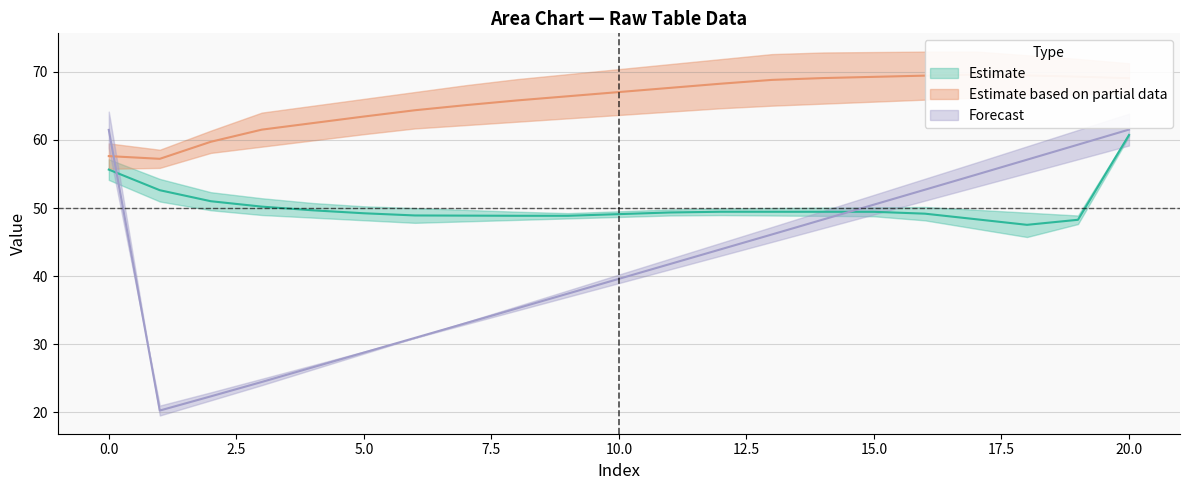

Which has a higher value, Row 1 or Row 2?

Row 1